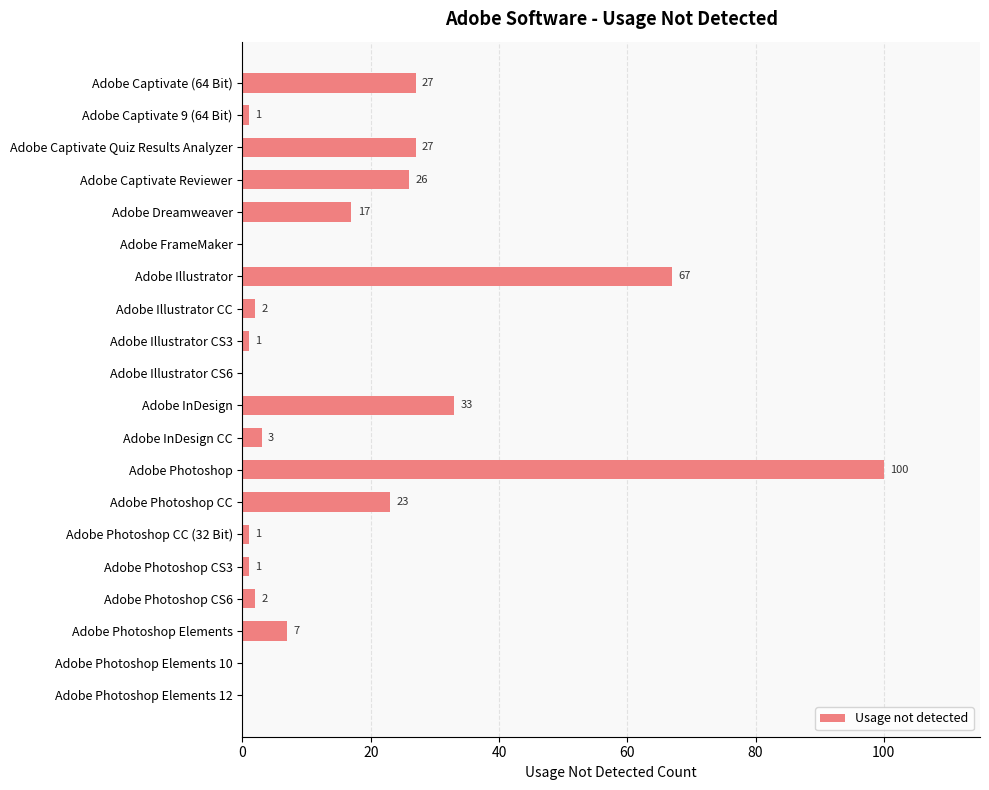

What is the ratio of the value at Adobe Photoshop CS3 to the value at Adobe Photoshop CS6?

0.5